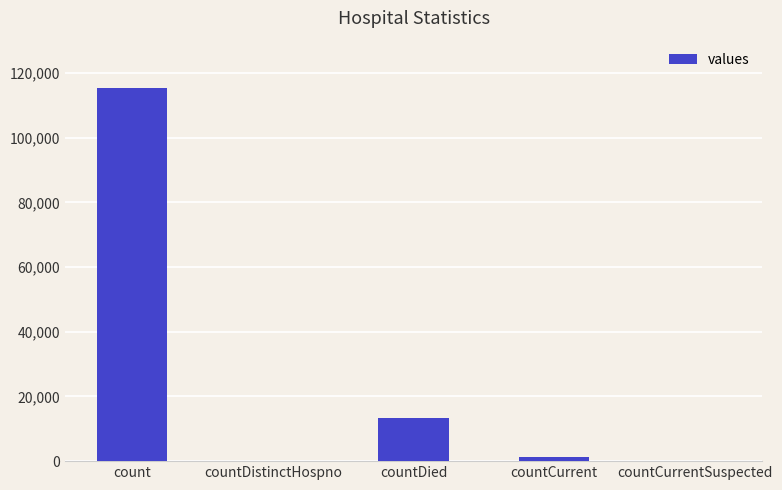

Reading left to right, extract all data points from this chart.

count=115379	countDistinctHospno=0	countDied=13343	countCurrent=1383	countCurrentSuspected=0